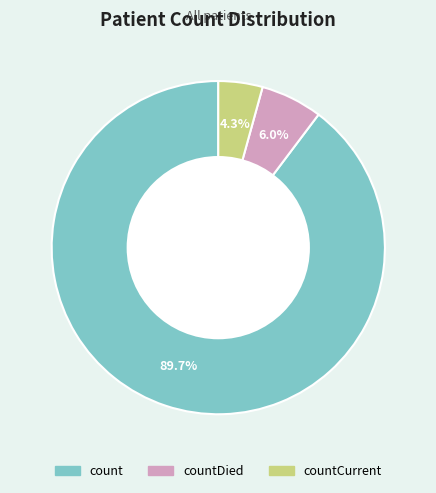

Is there a majority slice in this chart?

Yes